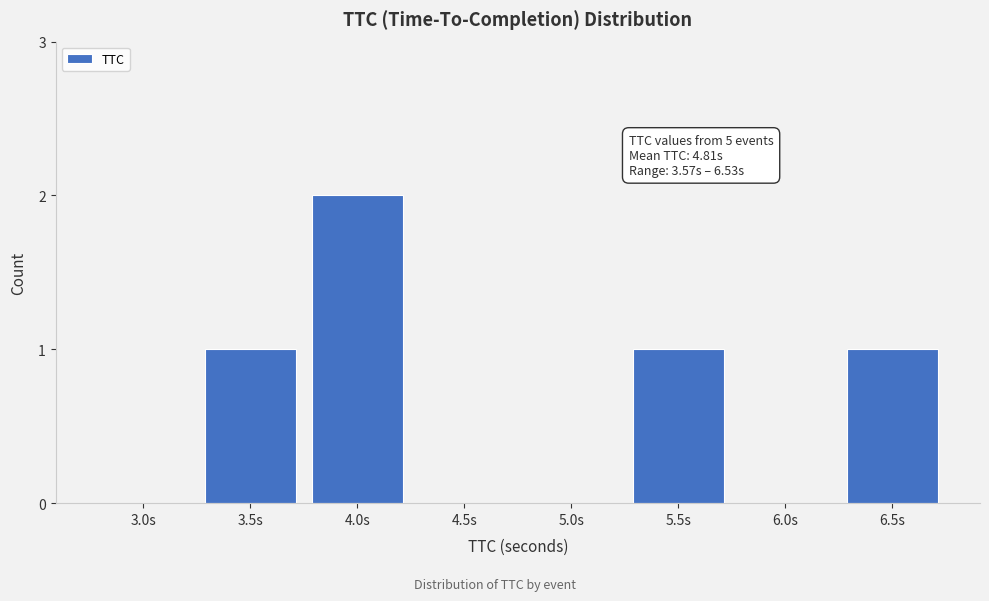

Reading left to right, transcribe all the data shown in this chart.

3.0s=0	3.5s=1	4.0s=2	4.5s=0	5.0s=0	5.5s=1	6.0s=0	6.5s=1